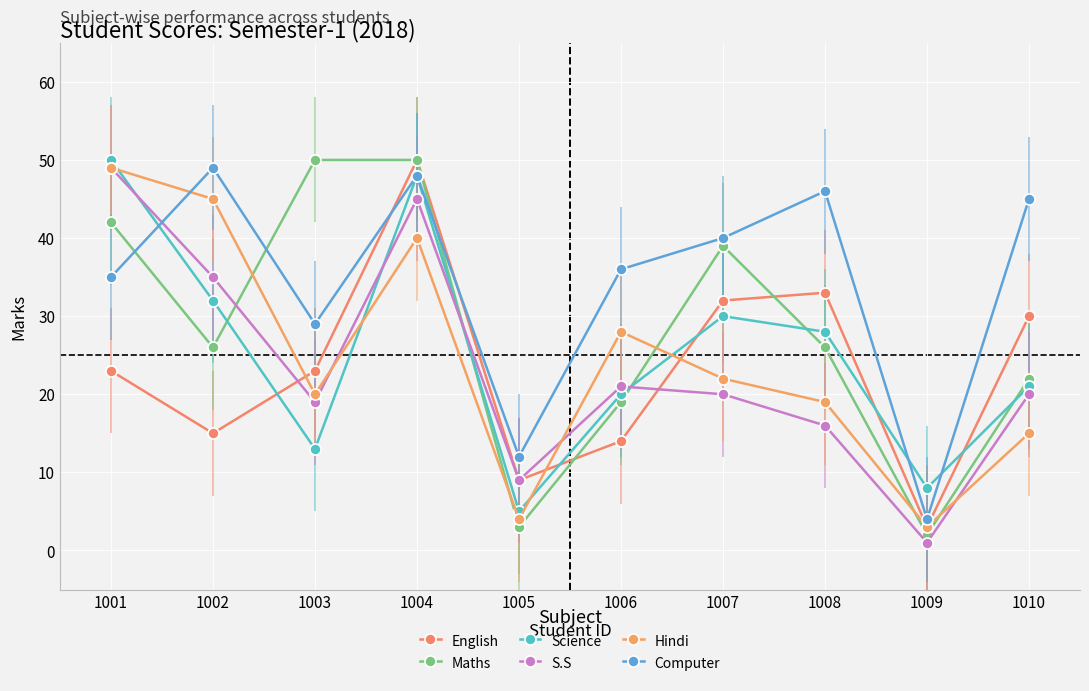

Where is the first local maximum for Science?

1004